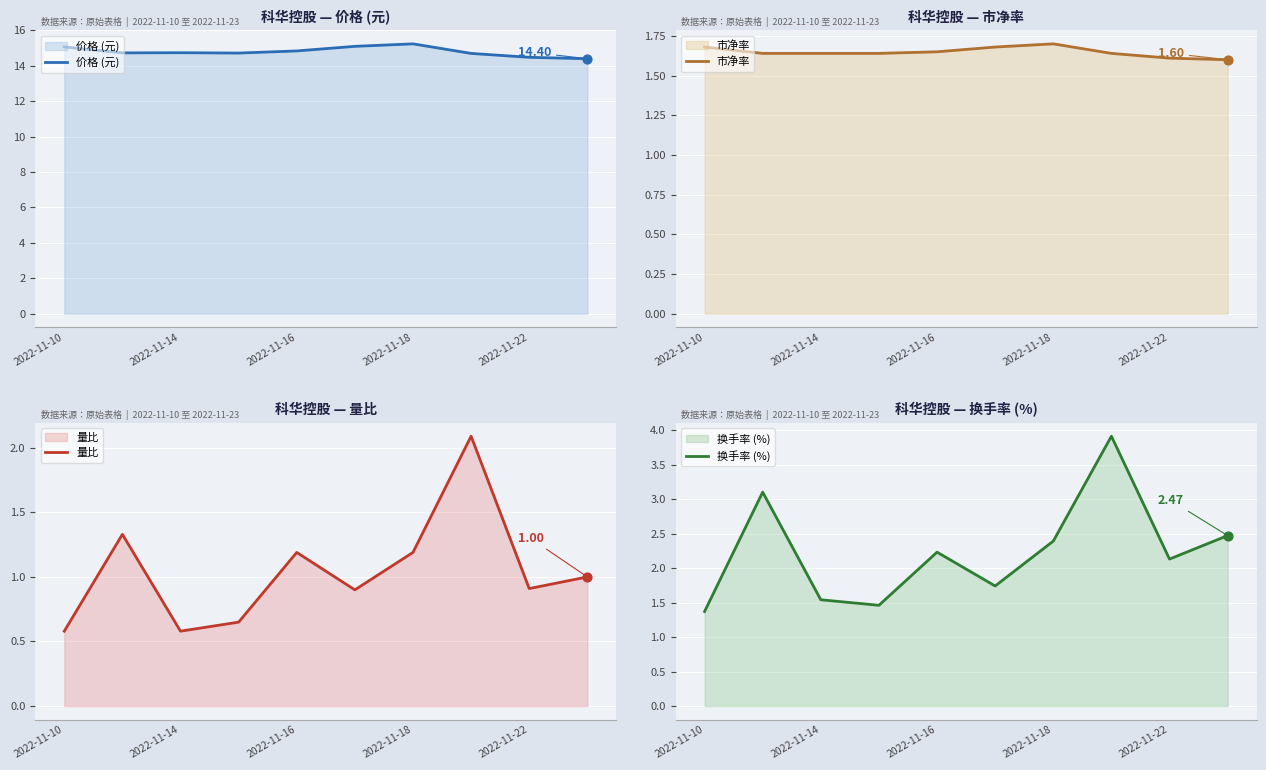

At which category is the sum across all series the highest?

7